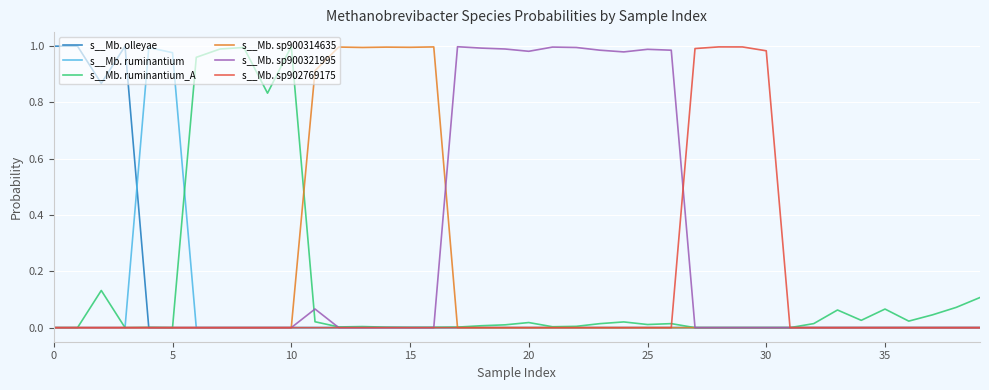

How many lines are shown in the chart?

6